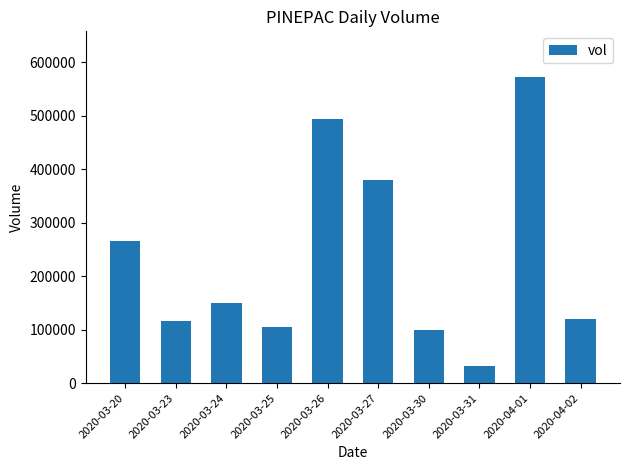

Reading left to right, transcribe all the data shown in this chart.

265900	115500	149600	104900	493600	379900	100000	31700	572000	120400